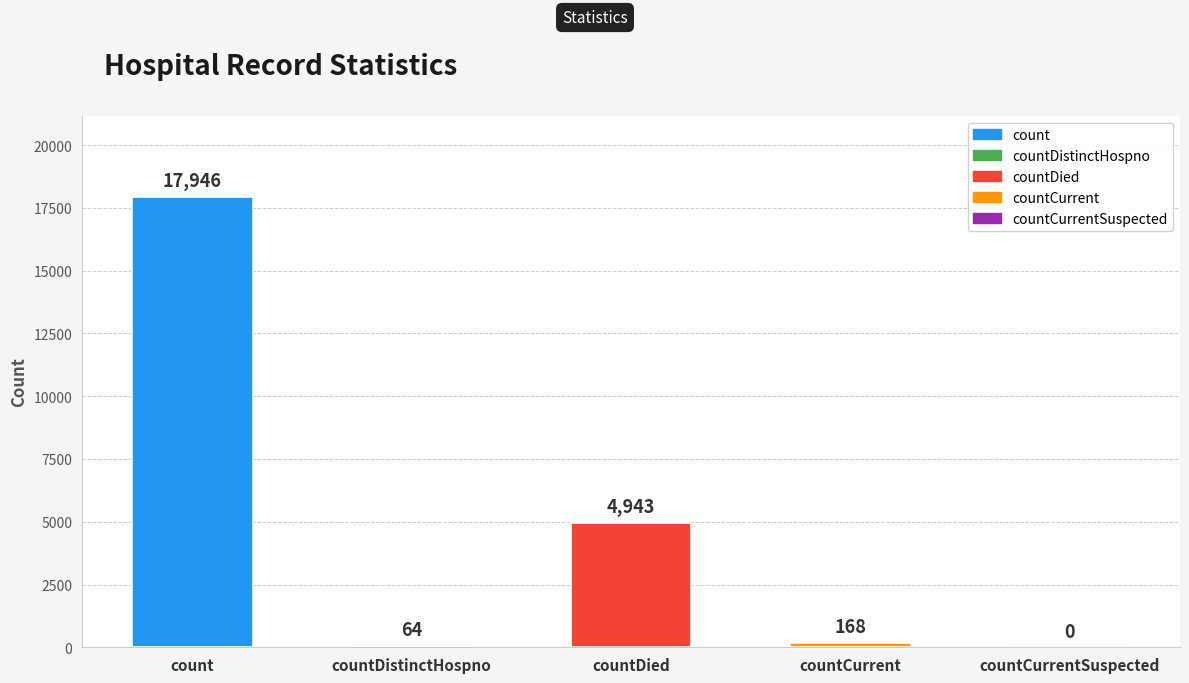

At which label does the data first exceed 168?

count